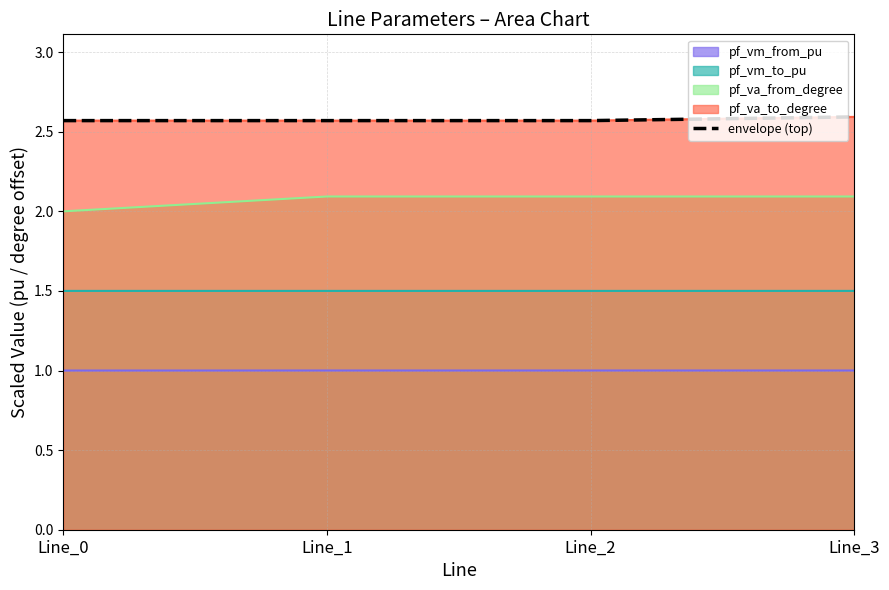

List the labels in order of value, largest first.

Line_3, Line_0, Line_1, Line_2